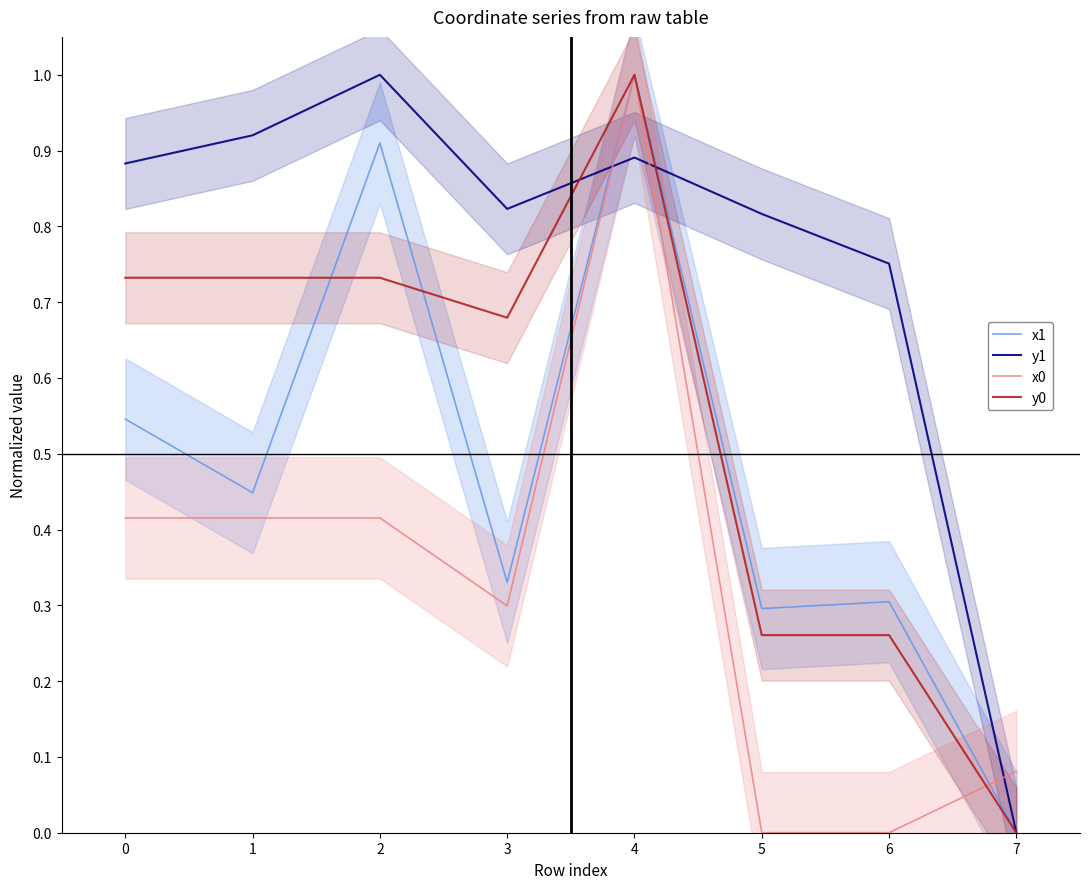

True or false: x1 has a value of 0.5 at 0.

True